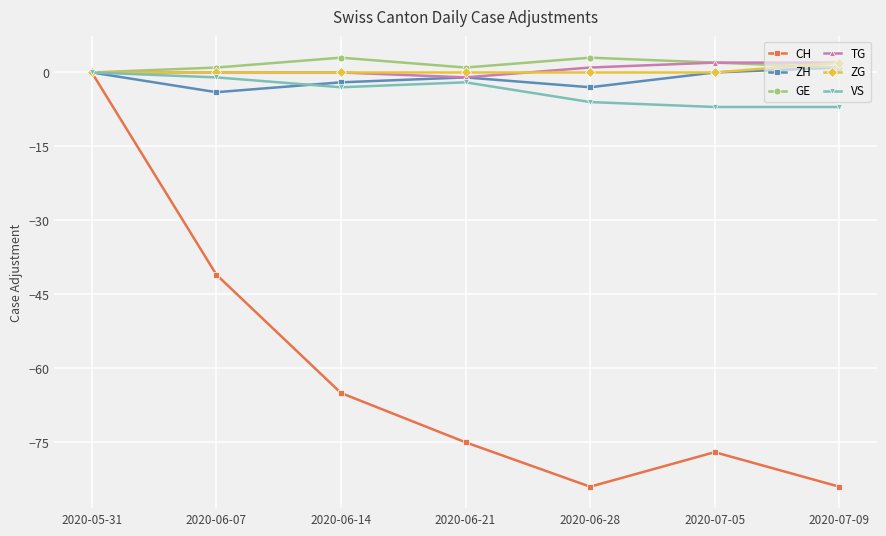

At which label is ZH closest to -1?

2020-06-21